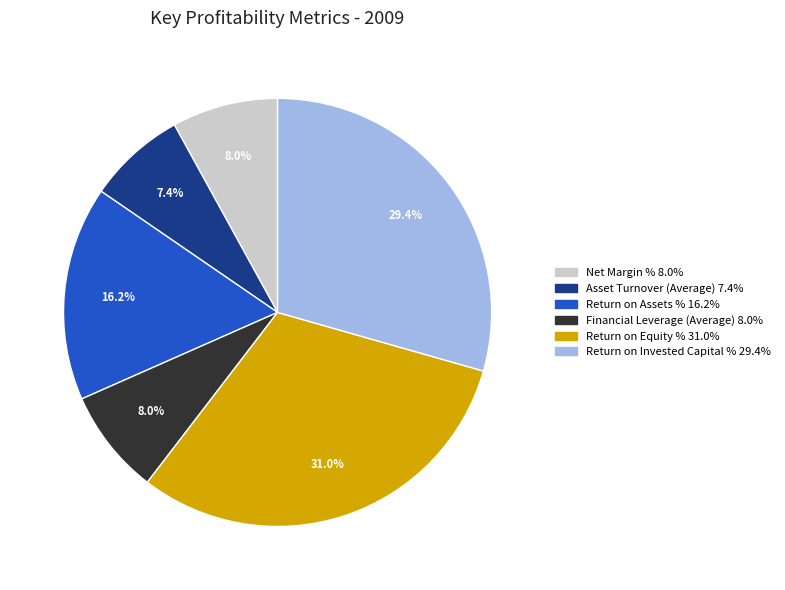

Which category has the smallest portion of the pie?

Asset Turnover (Average)